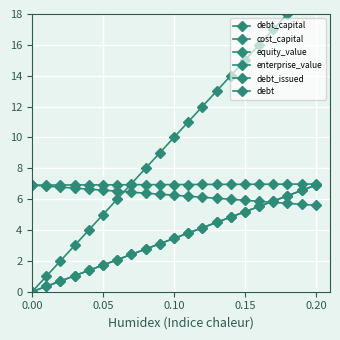

True or false: enterprise_value has a value of 7.0 at 16.

True